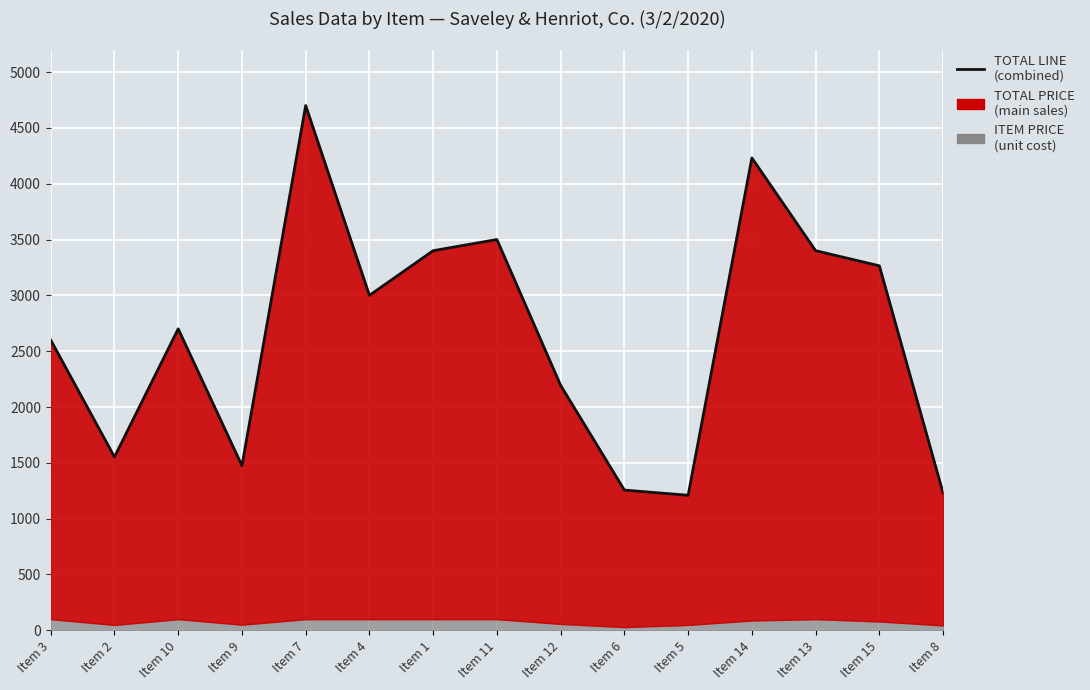

What is the change in value from Item 6 to Item 15?

+2008.4